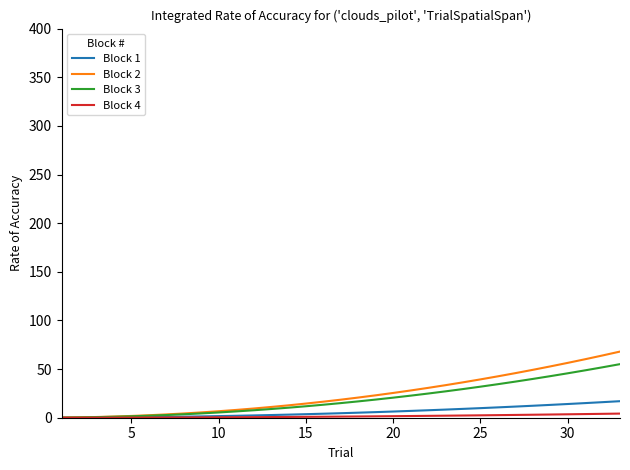

Which series has the largest range (max minus min)?

Block 2